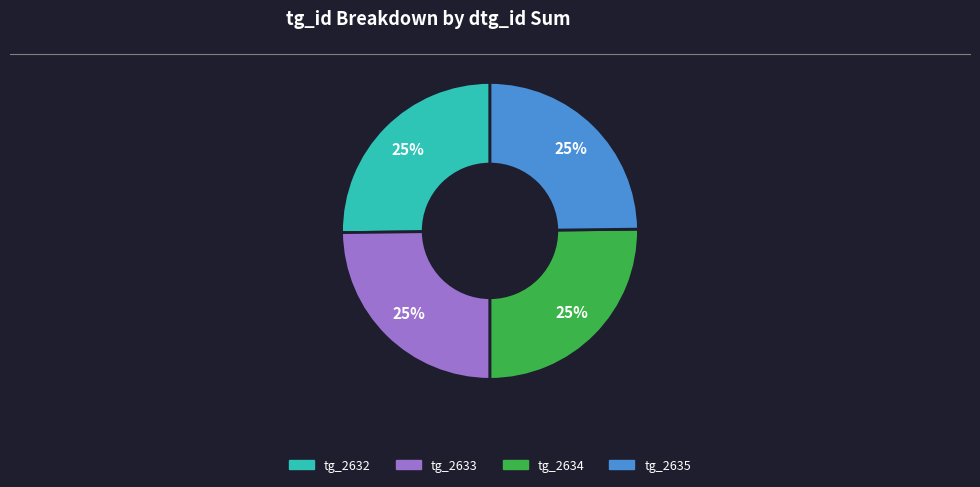

Approximately how many times larger is the value at tg_2633 compared to tg_2635?

1.0